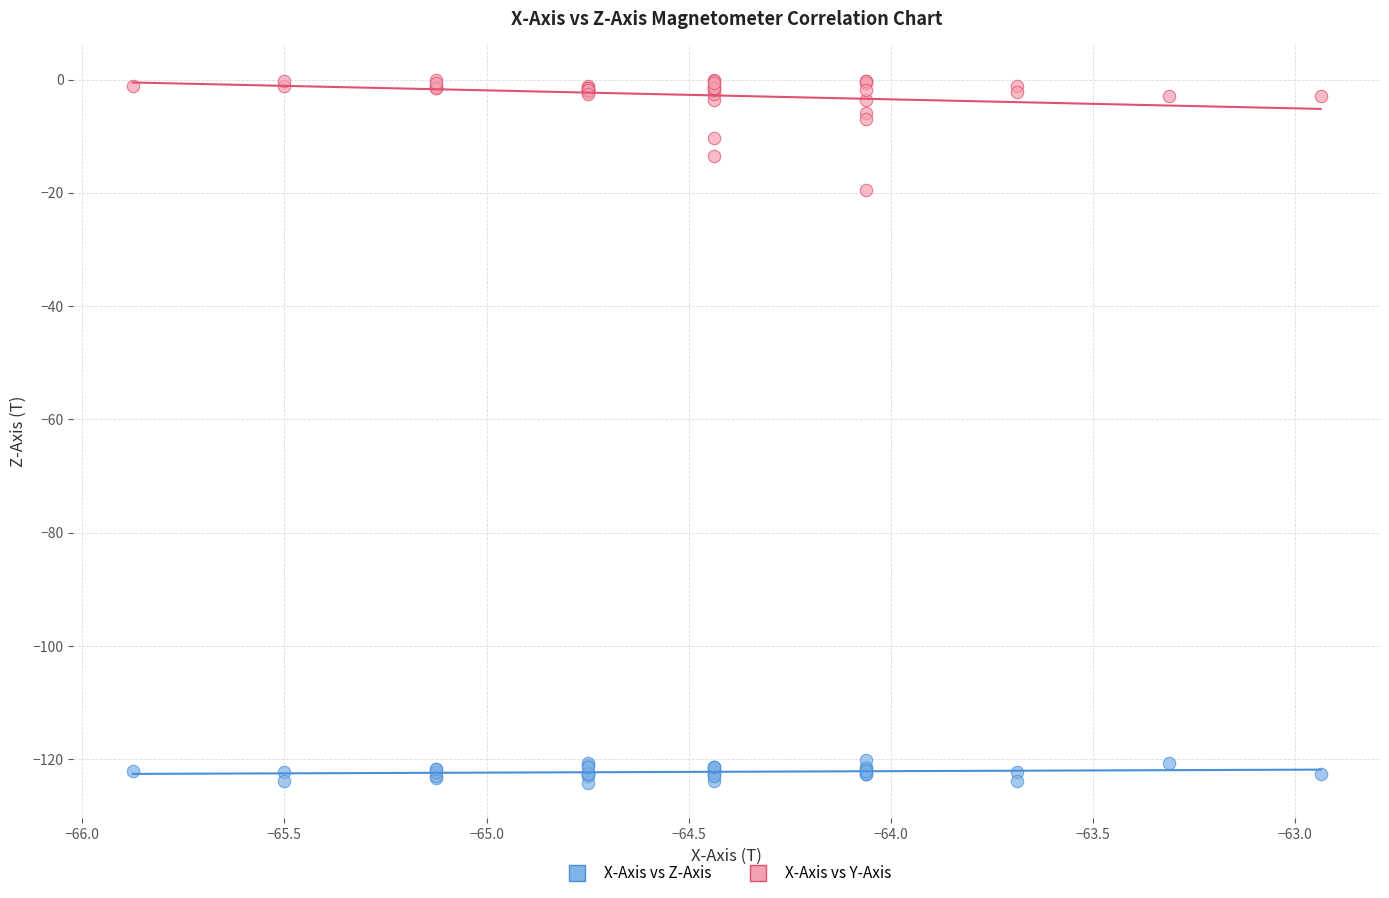

Across all series, what Y value is closest to -62?

-19.4